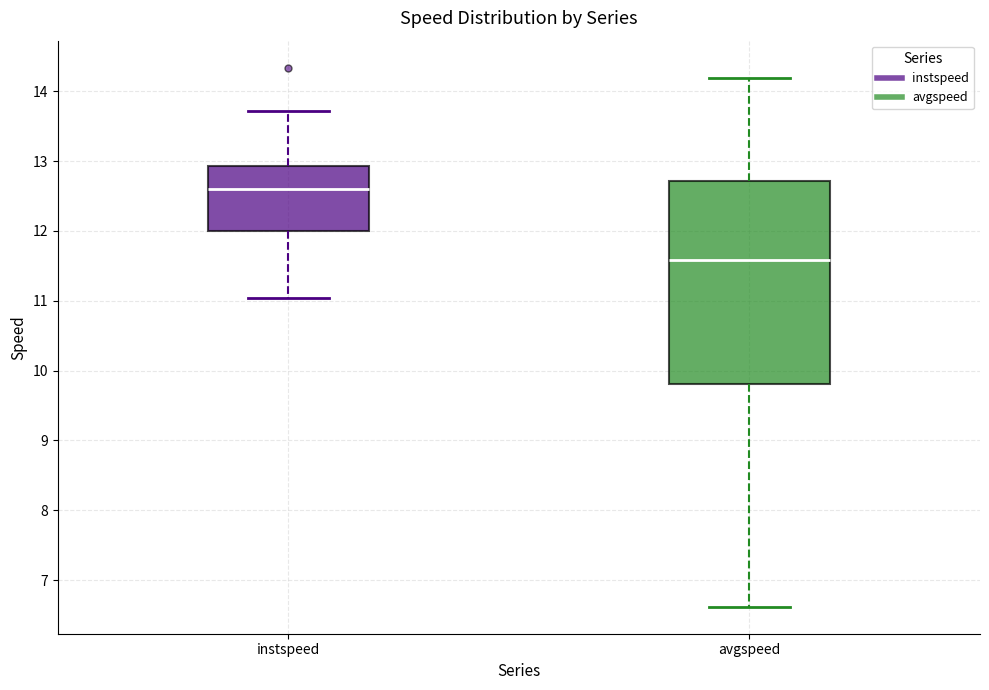

Reading left to right, transcribe this box plot: for each box, give where its median line is, the range the box spans, and where its two whiskers end, as read against the y-axis. The values are not printed on the chart, so give them approximately, as read against the axis.

instspeed: median 12.6, box 12.0 to 12.9, whiskers 11.0 to 13.7
avgspeed: median 11.6, box 9.8 to 12.7, whiskers 6.6 to 14.2